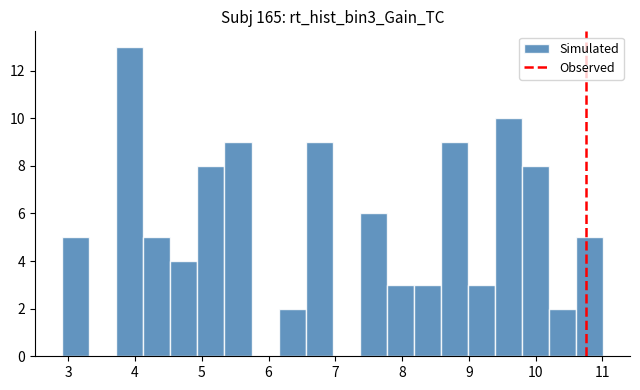

Reading left to right, transcribe this chart: for each bar, give the range it covers on the x-axis and its height. Neither the bar edges nor the heights are printed on the chart, so give them approximately, as read against the axes.

2.9 to 3.3: 5
3.3 to 3.7: 0
3.7 to 4.1: 13
4.1 to 4.5: 5
4.5 to 4.9: 4
4.9 to 5.3: 8
5.3 to 5.7: 9
5.7 to 6.2: 0
6.2 to 6.6: 2
6.6 to 7.0: 9
7.0 to 7.4: 0
7.4 to 7.8: 6
7.8 to 8.2: 3
8.2 to 8.6: 3
8.6 to 9.0: 9
9.0 to 9.4: 3
9.4 to 9.8: 10
9.8 to 10.2: 8
10.2 to 10.6: 2
10.6 to 11.0: 5